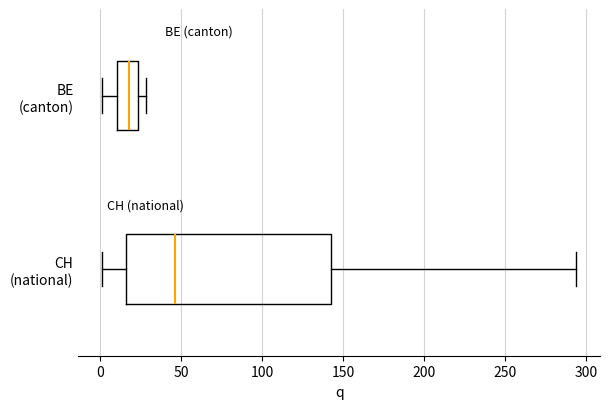

Comparing the boxes themselves (not the whiskers), which one is the widest?

CH (national)